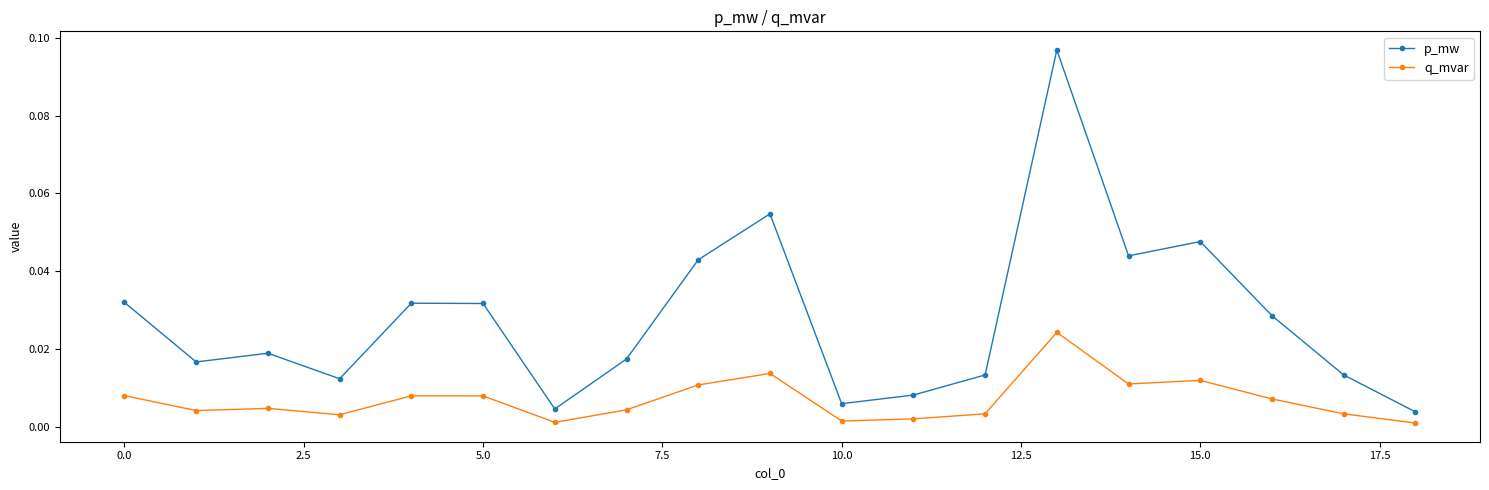

Does the chart display data point markers on the line(s)?

Yes